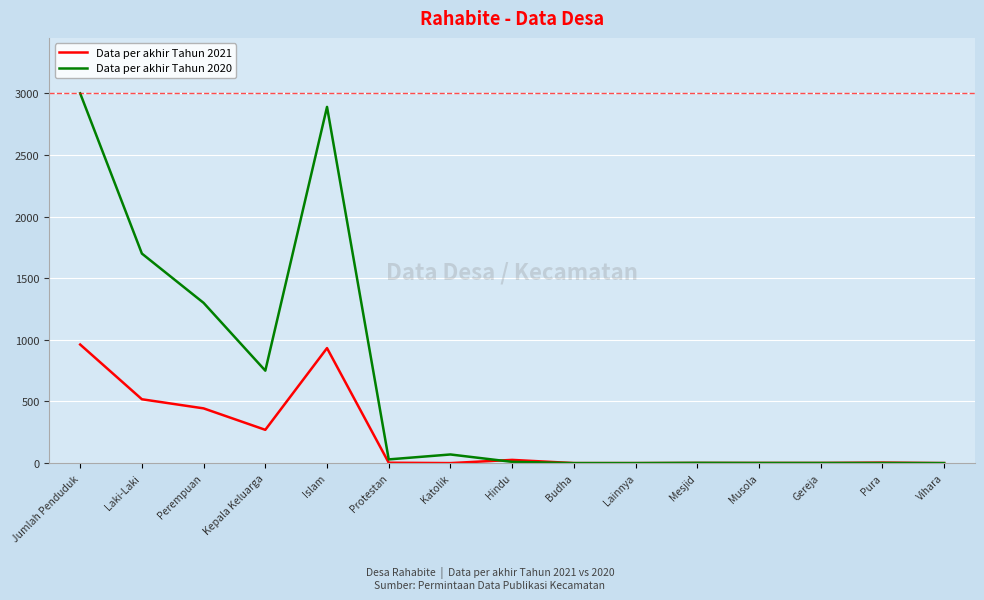

The Data per akhir Tahun 2020 series shows 4539 at Islam. True or false?

False